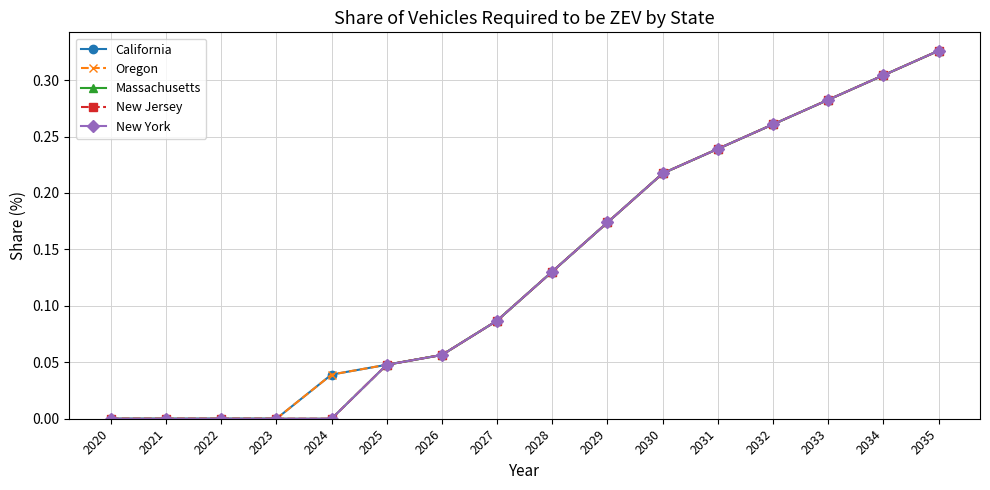

At which category does the chart reach its minimum across all series?

2020